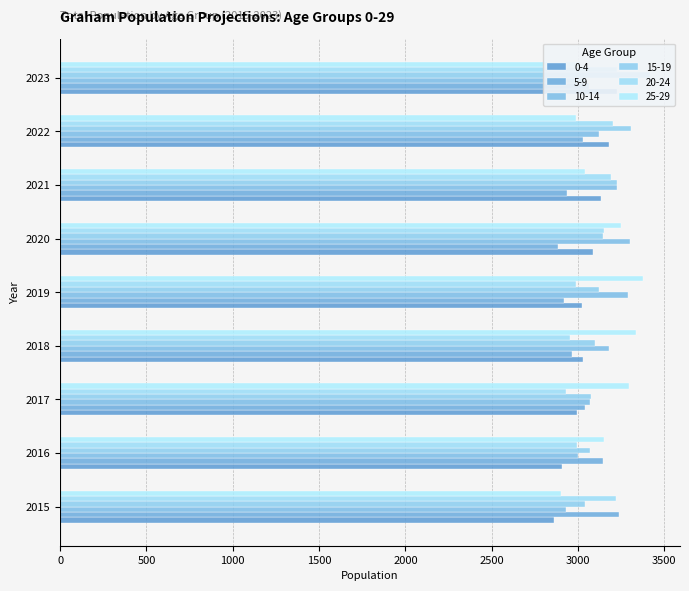

What is the approximate value of 15-19 at 2018?

3096.2